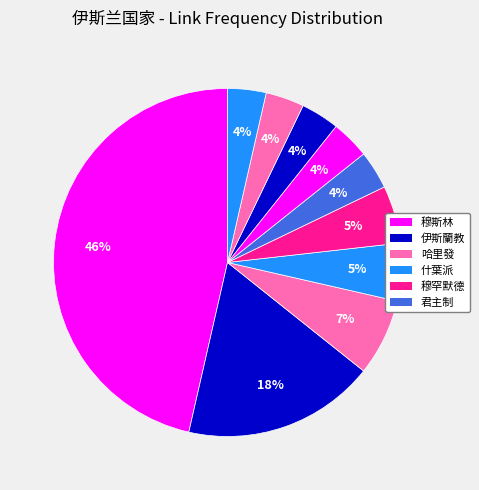

Count the number of slices in the pie.

10